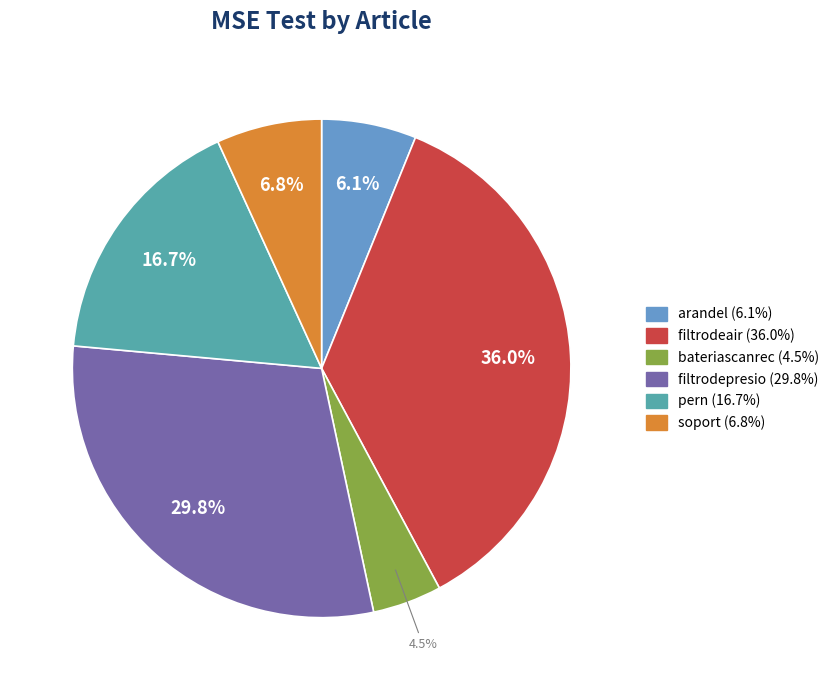

How many segments does this pie chart have?

6